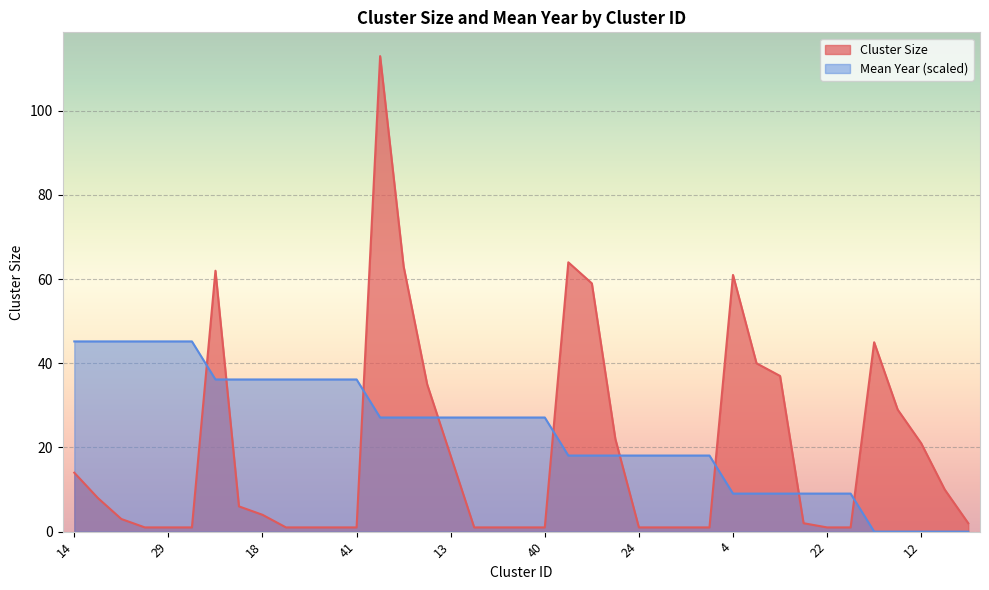

What are all the series names shown in the legend?

Cluster Size, Mean Year (scaled)